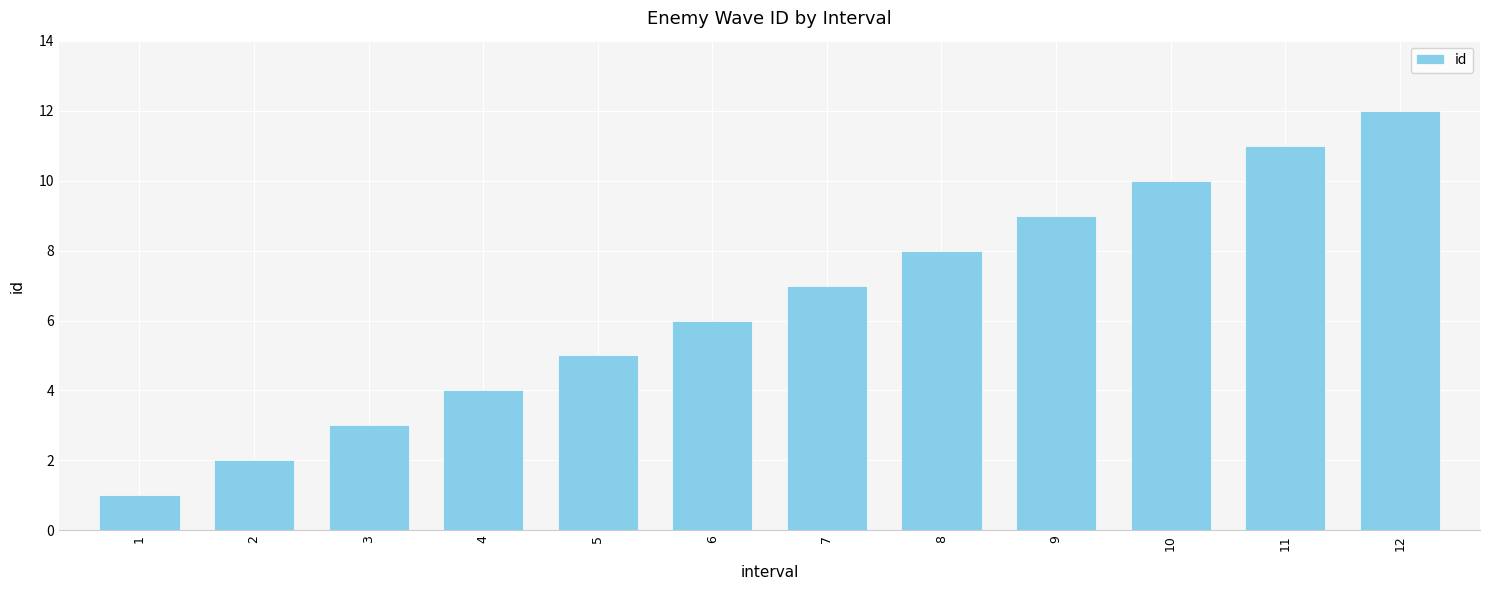

What is the value of the 8th bar from the left?

8